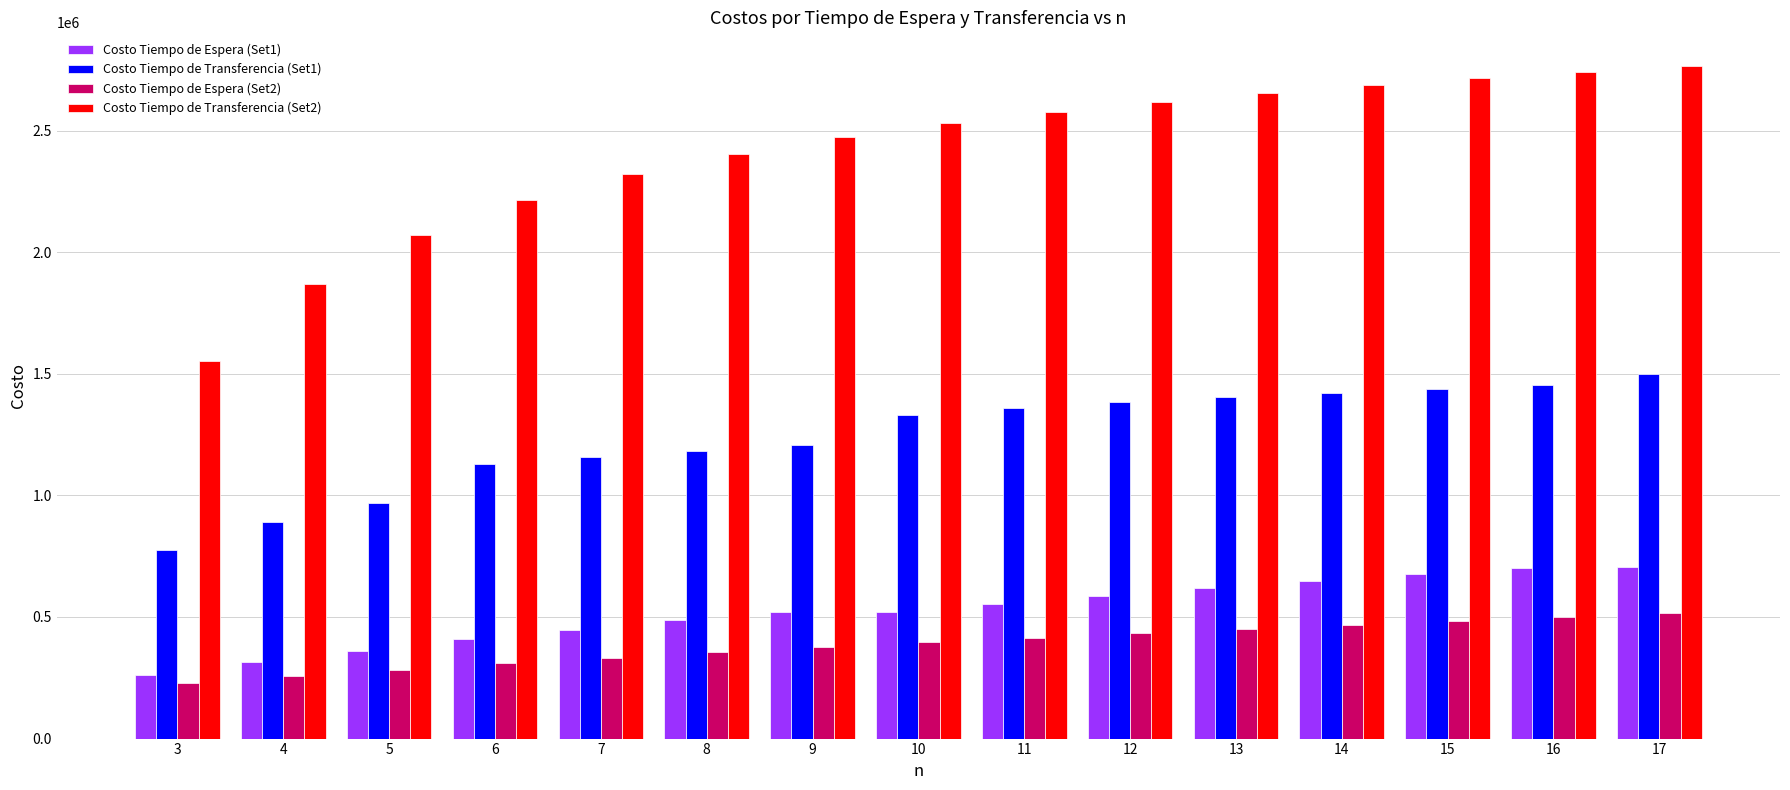

What is the value of the Costo Tiempo de Espera (Set1) bar at the 8th from the left?

520879.3